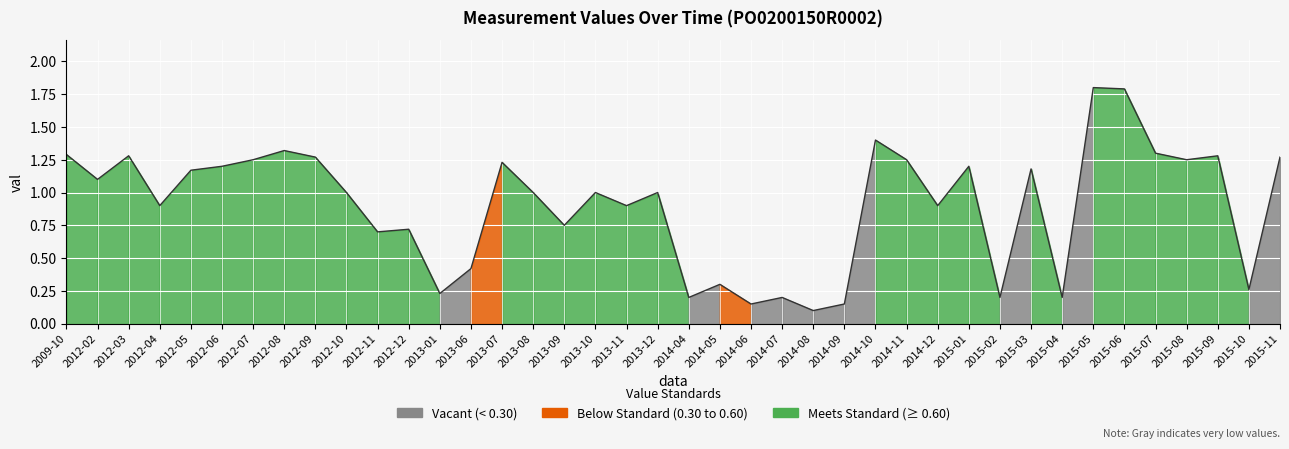

The chart shows a value of 0.3 at 2015-04. True or false?

False